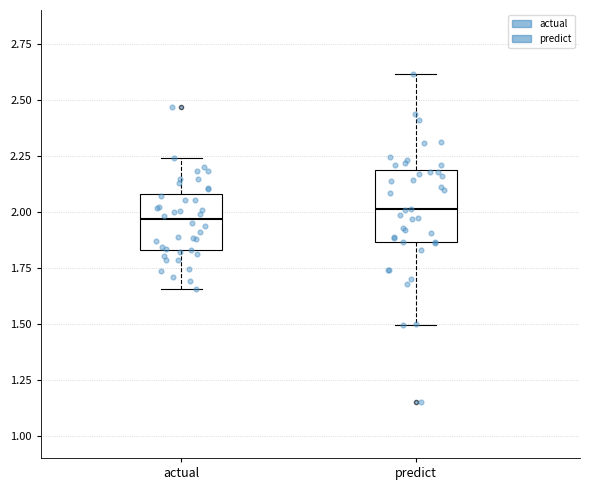

Reading left to right, transcribe this box plot: for each box, give where its median line is, the range the box spans, and where its two whiskers end, as read against the y-axis. The values are not printed on the chart, so give them approximately, as read against the axis.

actual: median 1.95, box 1.85 to 2.10, whiskers 1.65 to 2.25
predict: median 2.00, box 1.85 to 2.20, whiskers 1.50 to 2.60